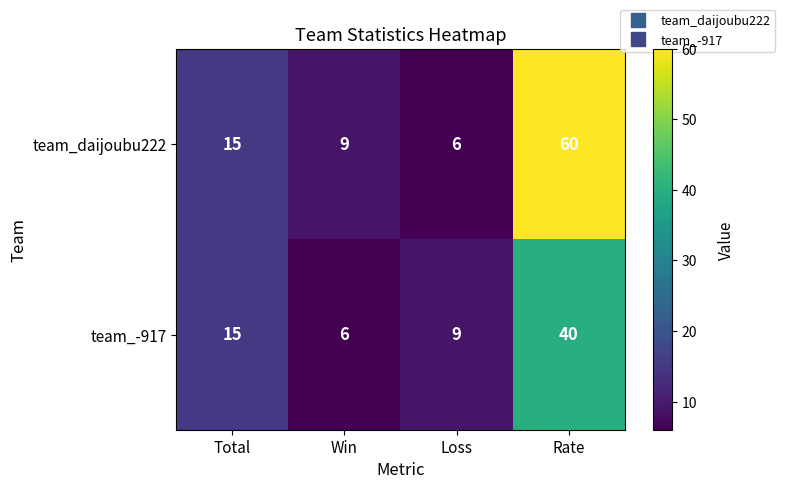

At which category is the sum across all series the highest?

Rate